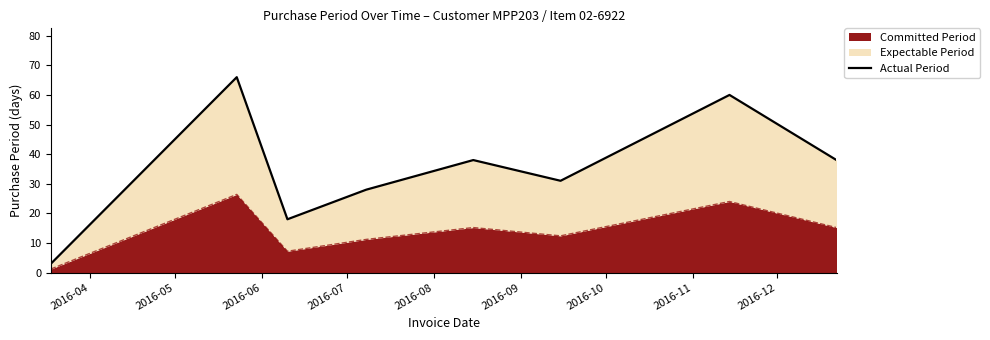

What is the sum of the values at 2016-06 and 2016-08?

56